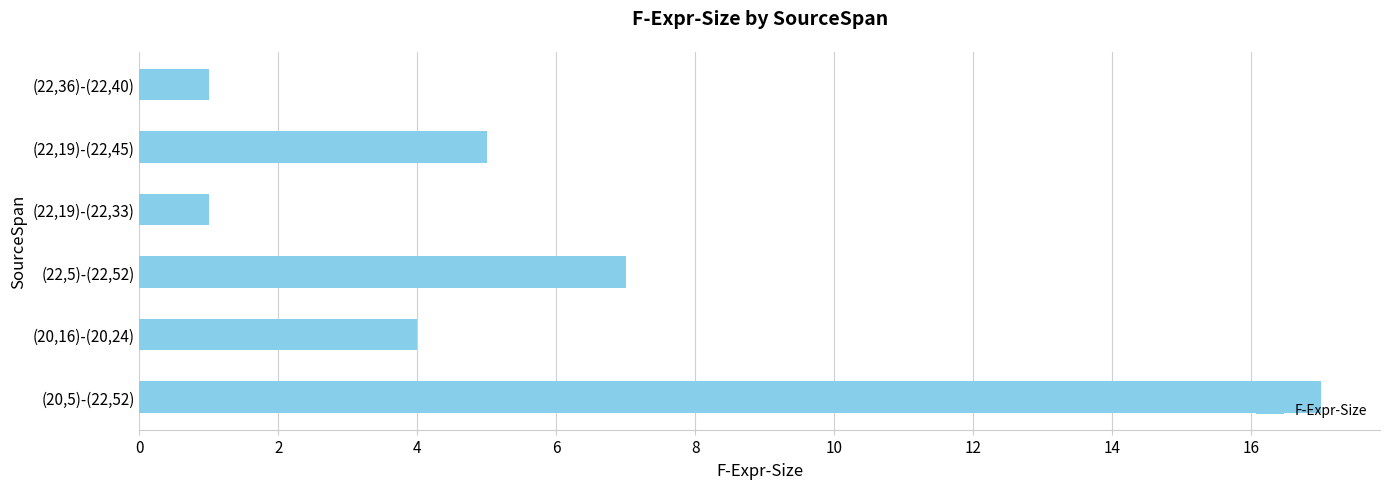

What is the sum of all values?

35